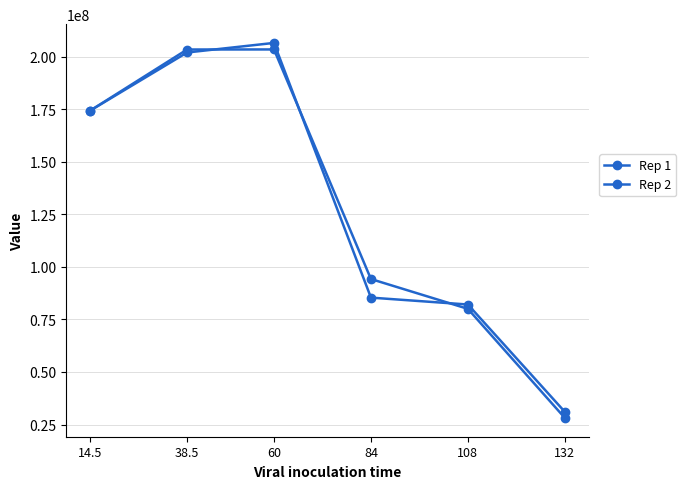

How many series are shown in this chart?

2